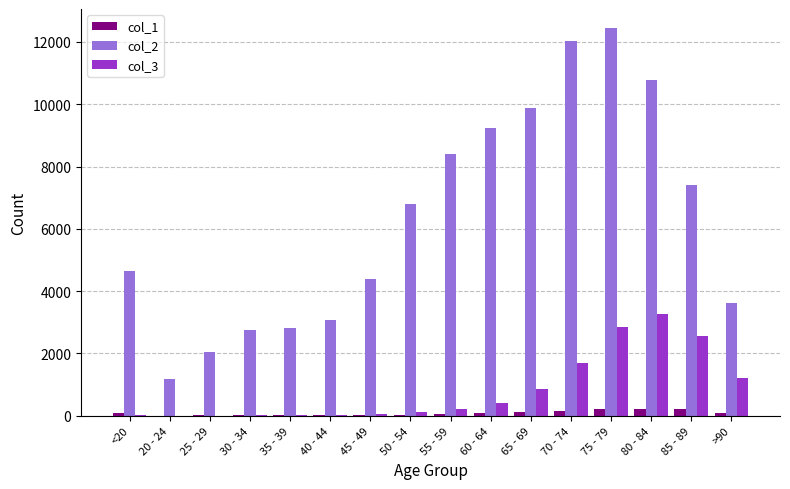

Which category has the highest value in the col_2 series?

75 - 79